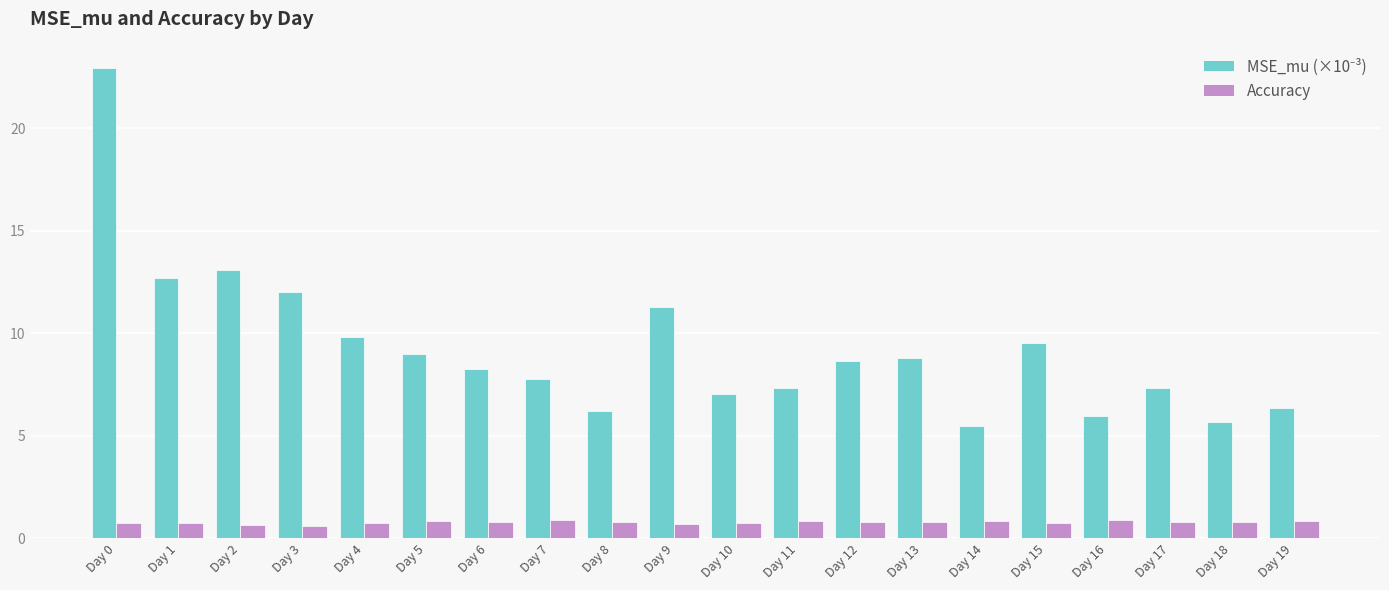

What is the total value across all series at Day 13?

9.6